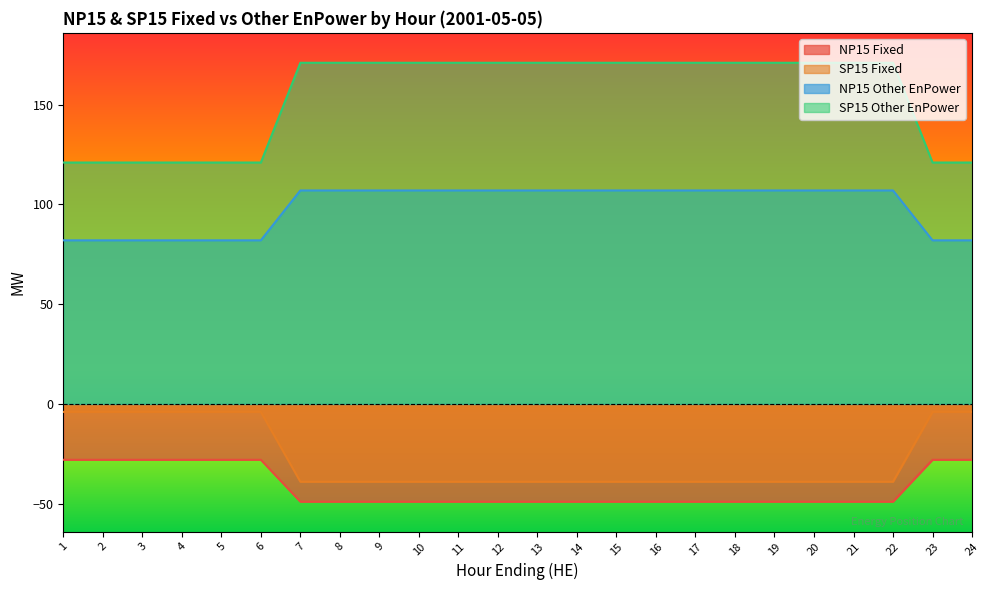

What are all the series names shown in the legend?

NP15 Fixed, SP15 Fixed, NP15 Other EnPower, SP15 Other EnPower